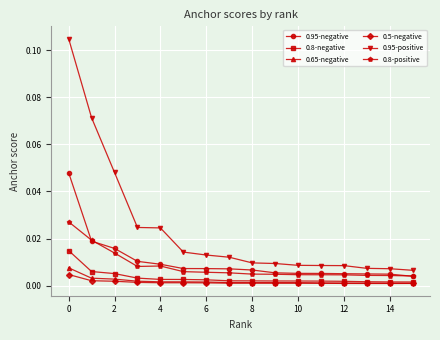

How many lines are shown in the chart?

6